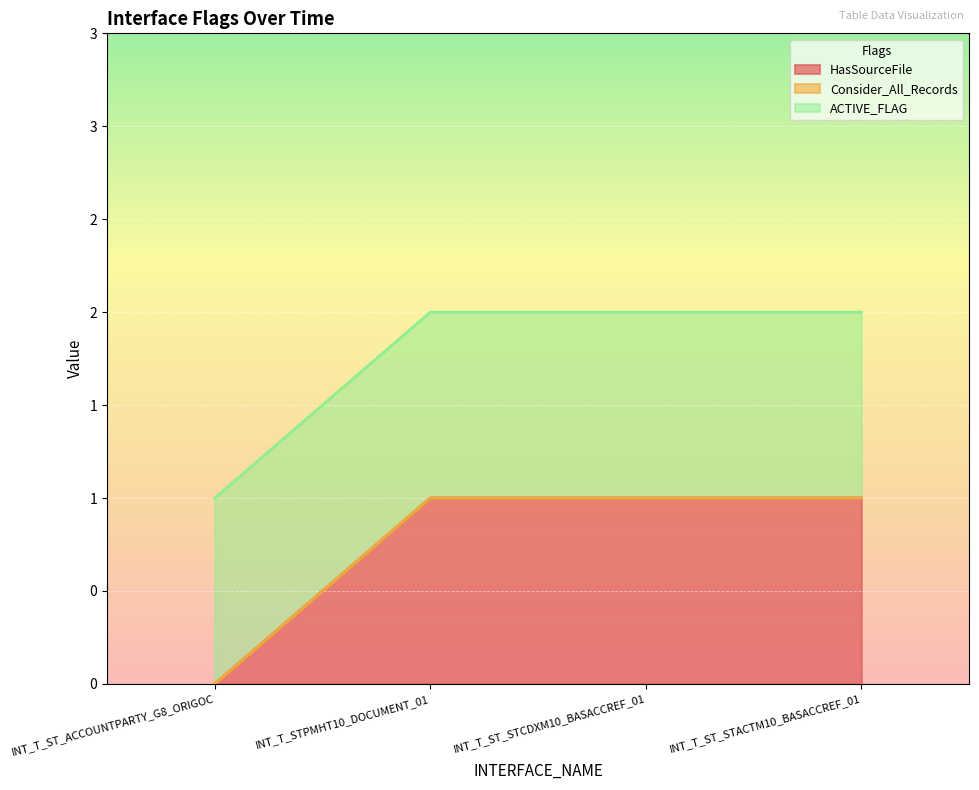

Read the ACTIVE_FLAG value at INT_T_ST_STACTM10_BASACCREF_01.

1